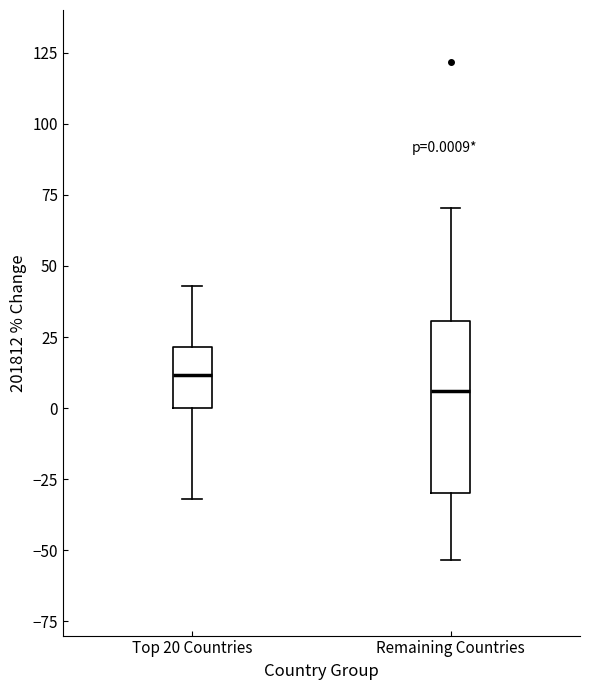

Comparing the boxes themselves (not the whiskers), which one is the tallest?

Remaining Countries